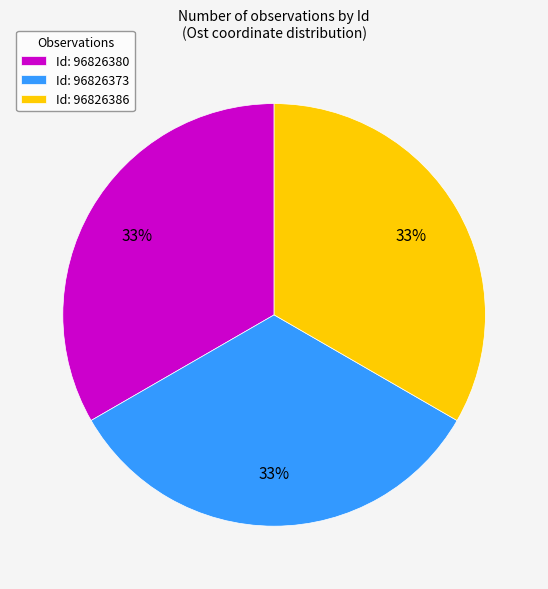

Combined, do Id: 96826386 and Id: 96826373 account for over 50%?

Yes